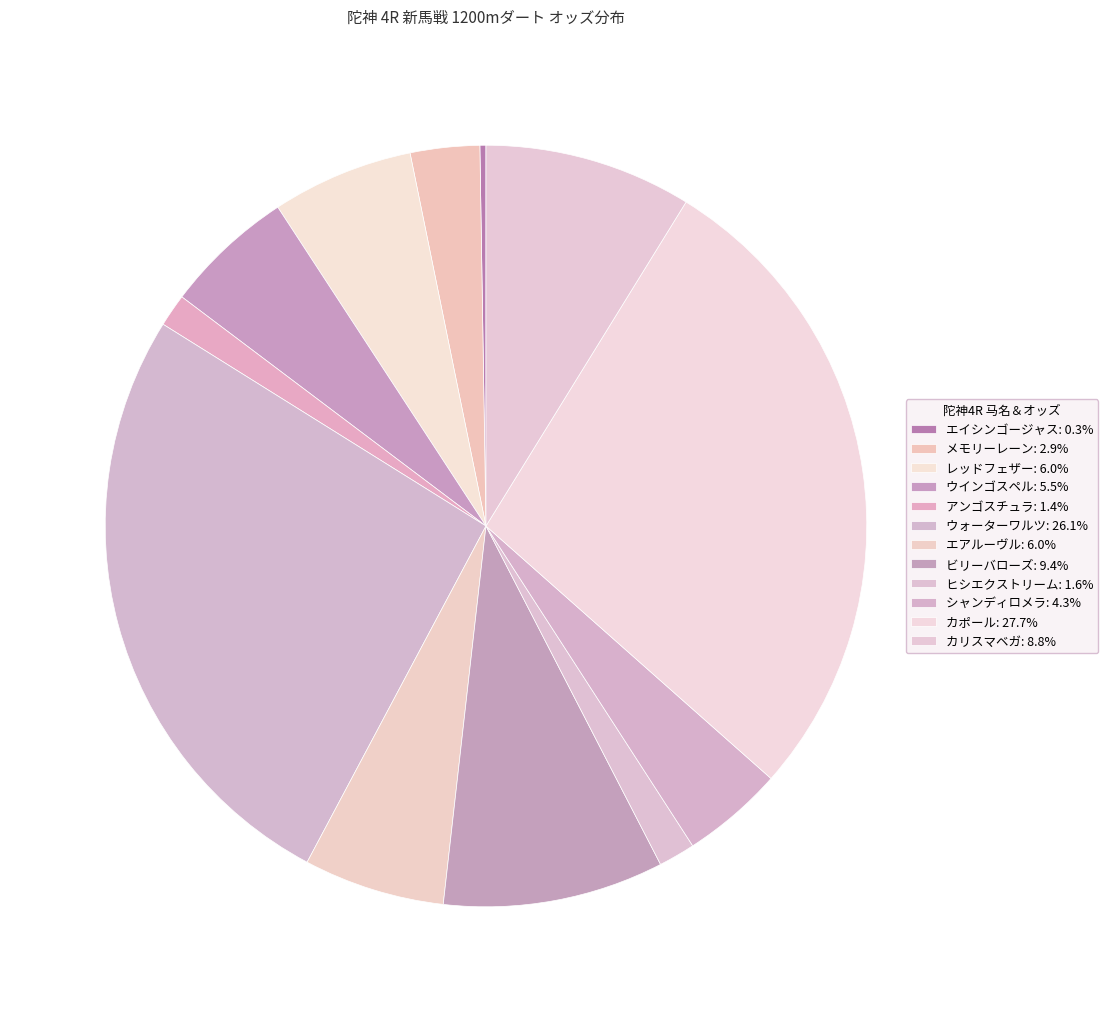

Count the number of slices in the pie.

12